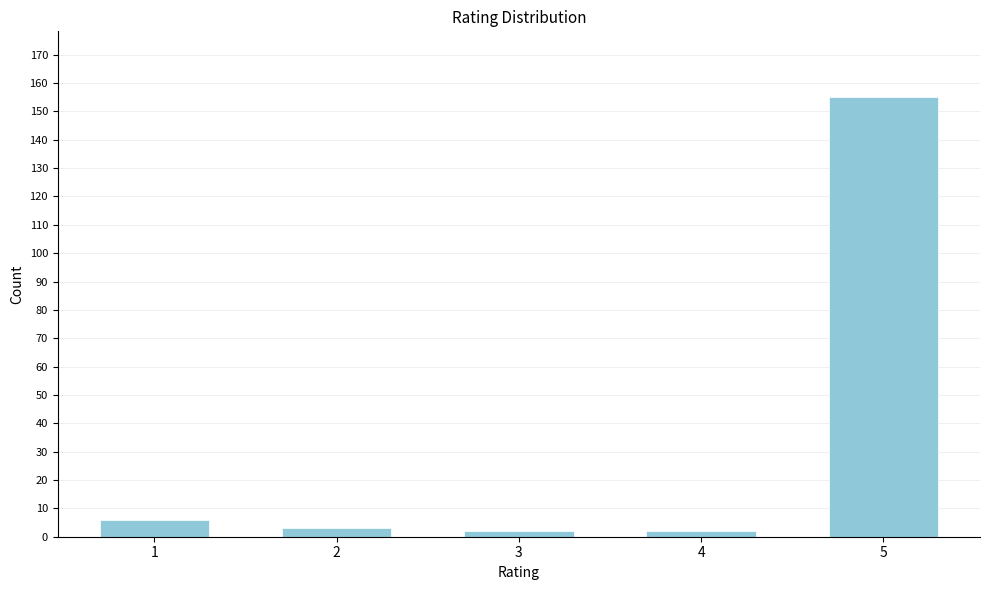

Reading right to left, what are all the values shown in this chart?

5=155	4=2	3=2	2=3	1=6